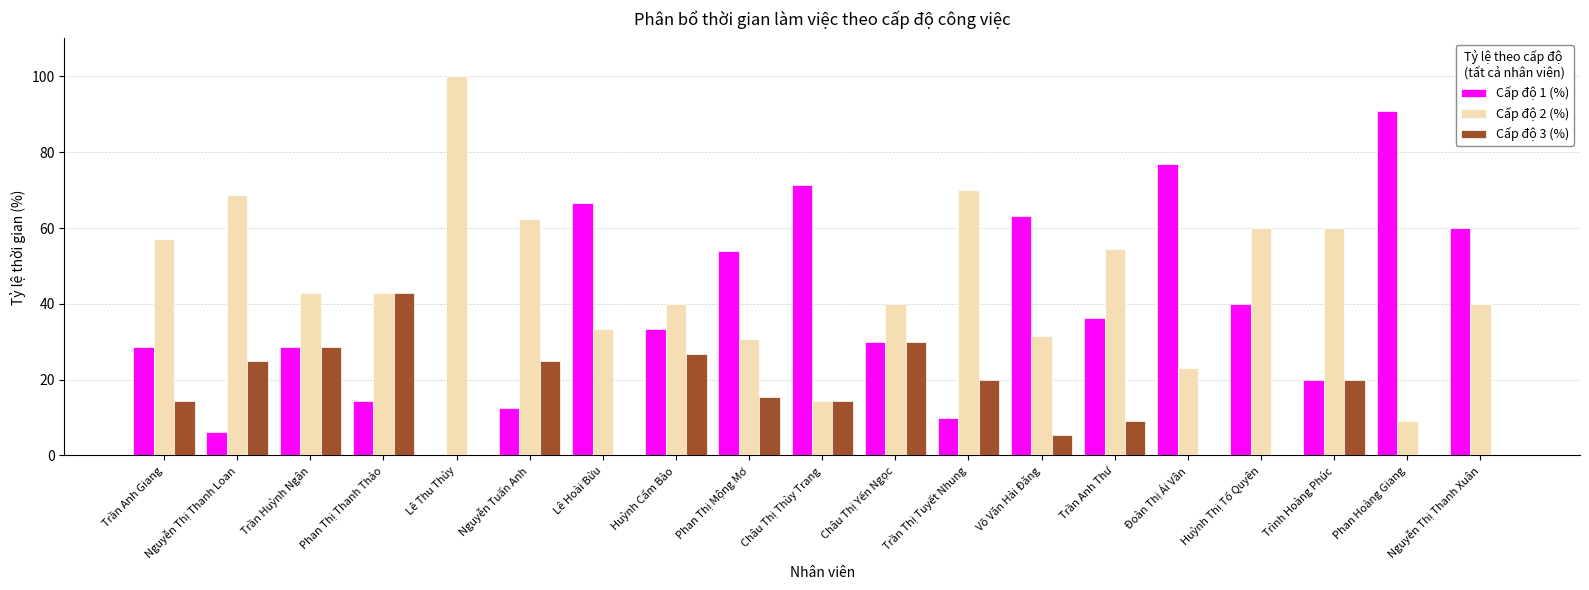

Is it true that Cấp độ 1 (%) equals 14.3 at Phan Thị Thanh Thảo?

True